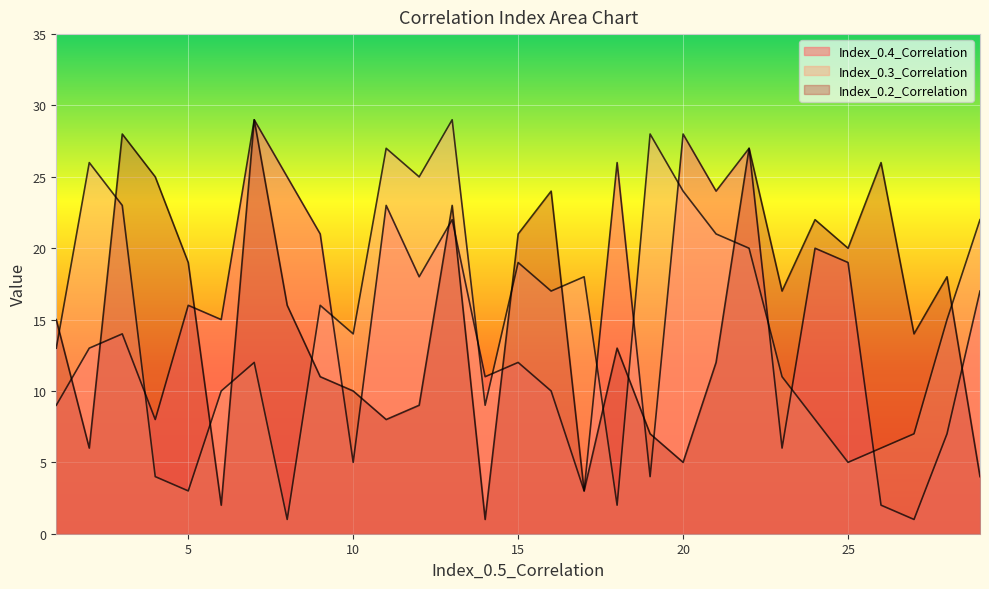

Rank the series by their maximum value, from highest to lowest.

Index_0.4_Correlation, Index_0.3_Correlation, Index_0.2_Correlation